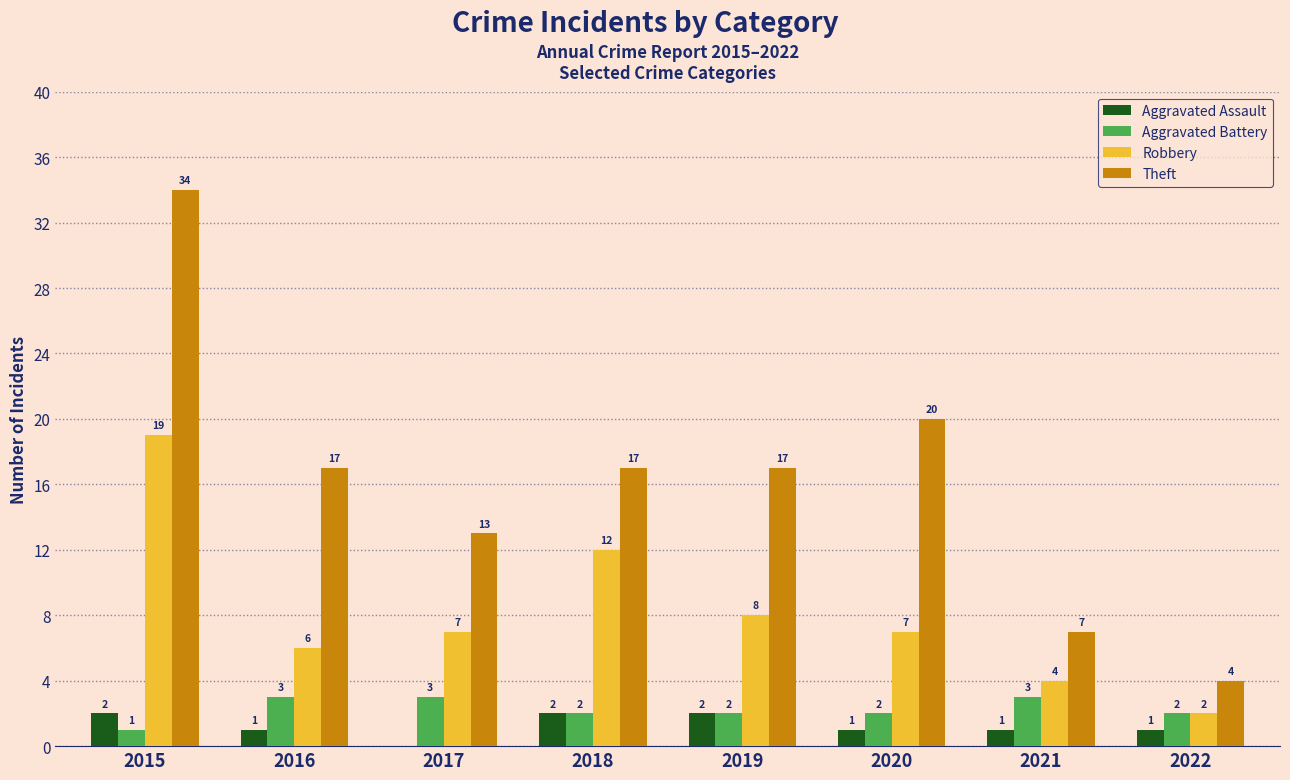

Which series has the largest range (max minus min)?

Theft